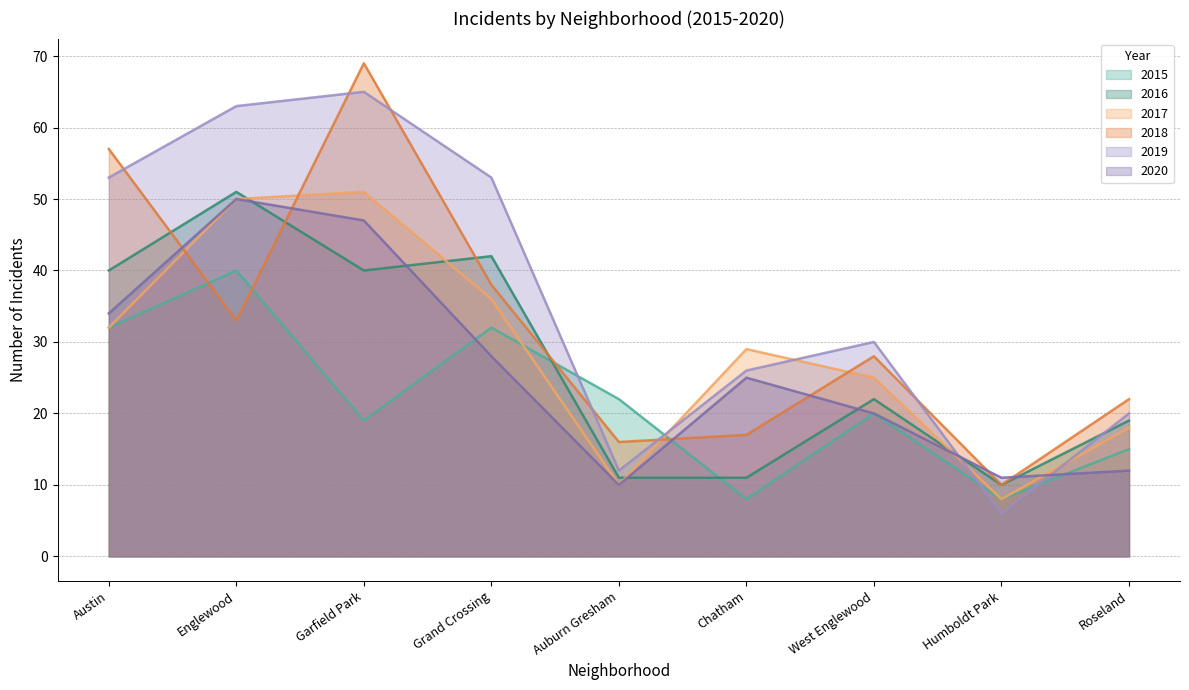

The 2017 series shows 22 at Grand Crossing. True or false?

False